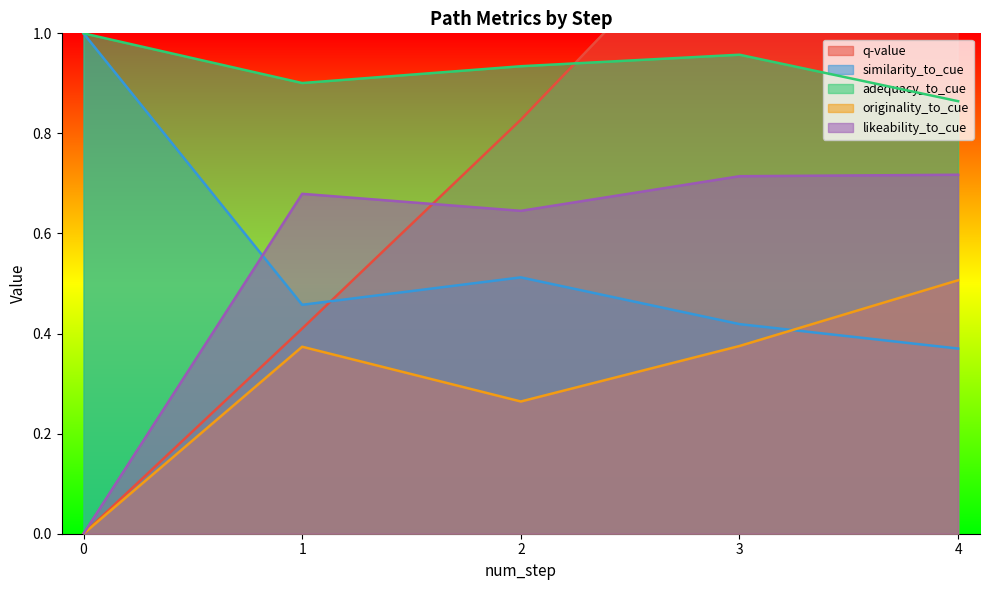

The value of adequacy_to_cue at 2 is 0.2. True or false?

False